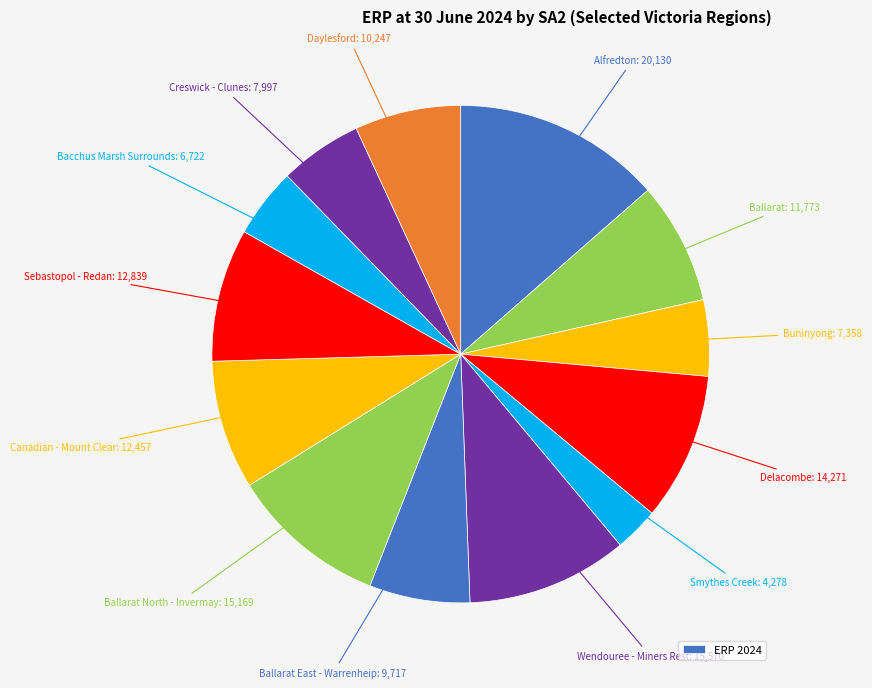

Is there any slice that represents more than half of the pie?

No